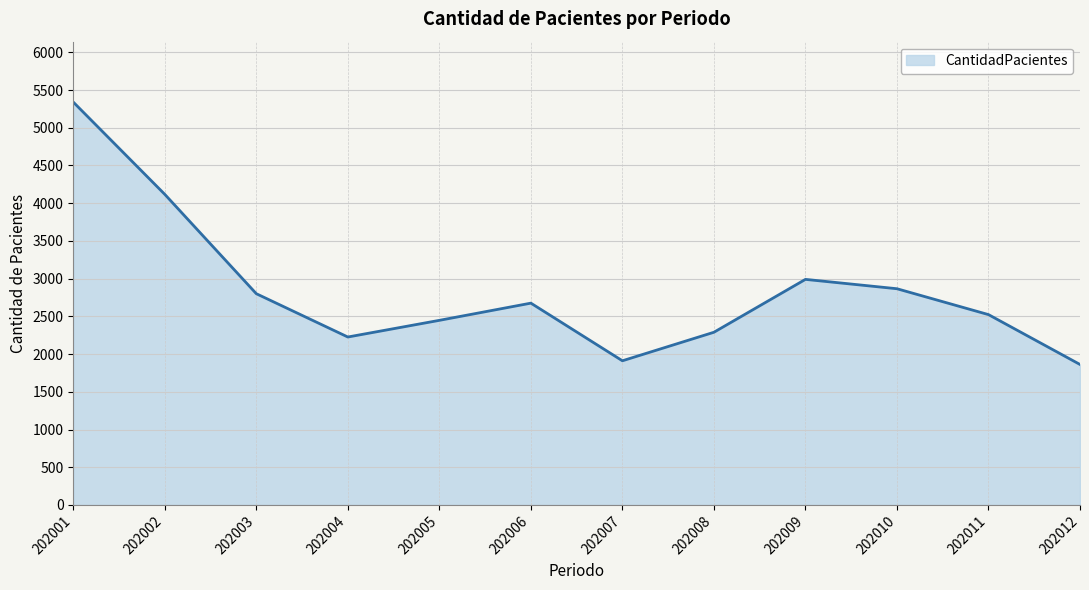

The chart shows a value of 789 at 202012. True or false?

False